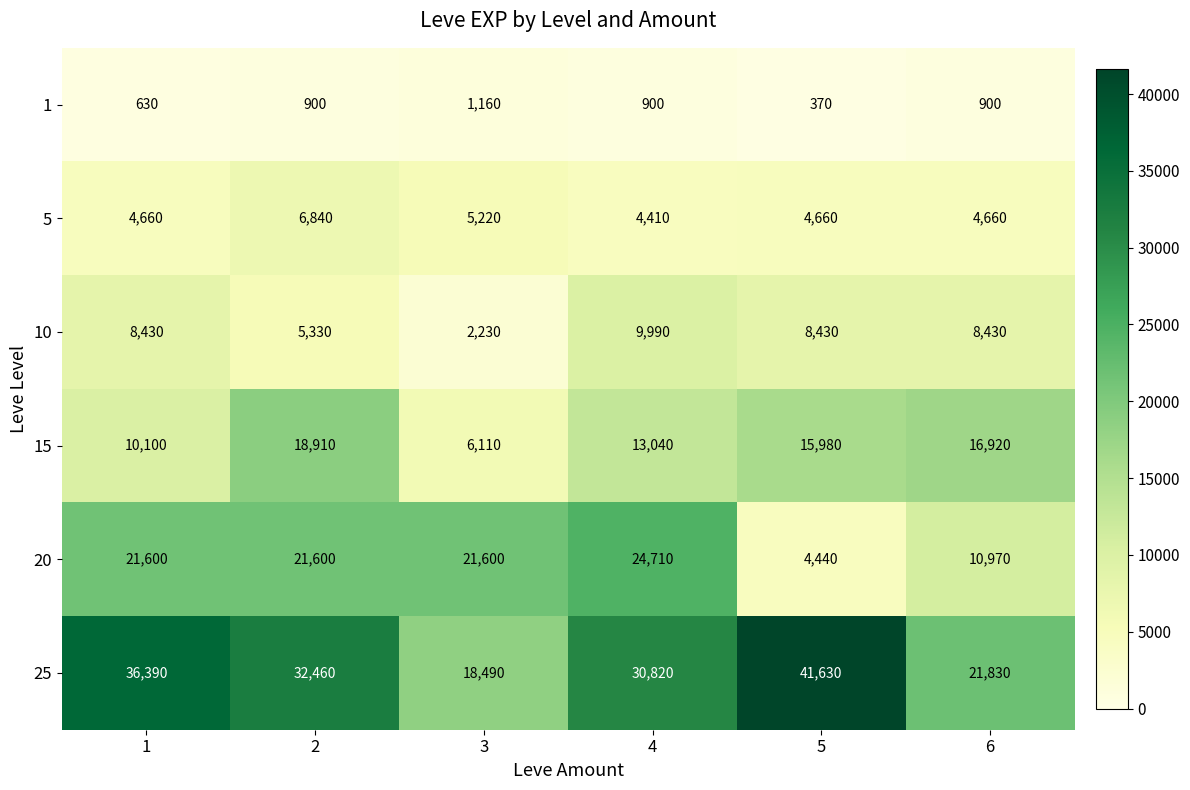

What is the difference between the maximum and minimum values in the 20 series?

20270